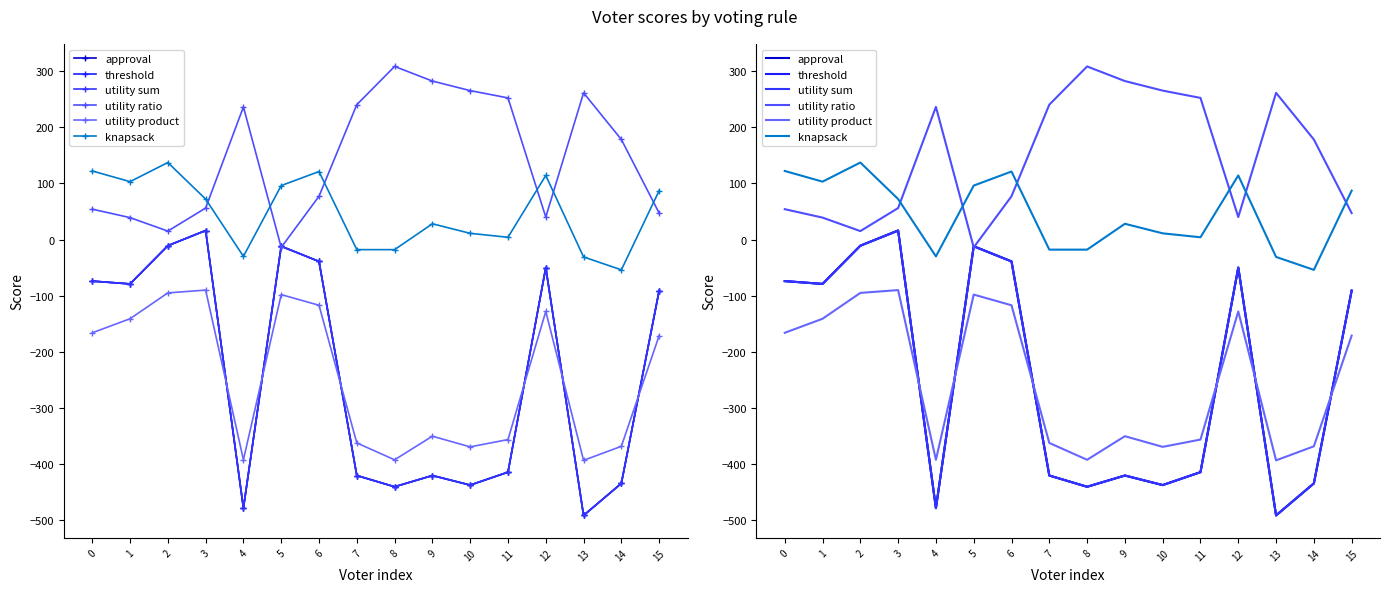

Where is the first local maximum for approval?

3